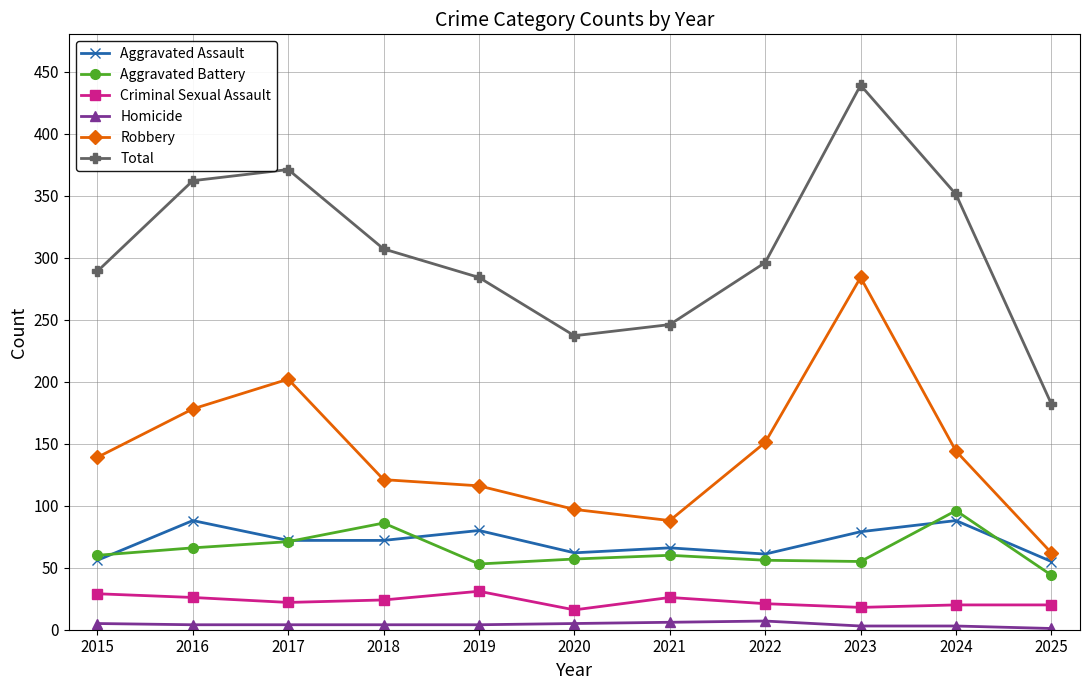

How many data points in Aggravated Battery are less than 60?

5